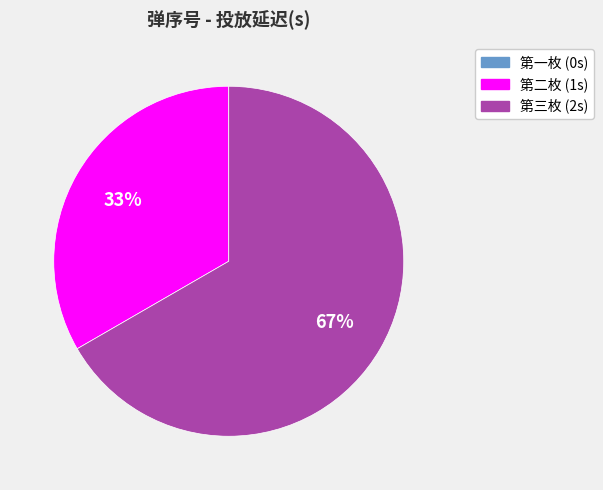

Is it true that 第二枚 is 21% of the pie?

False